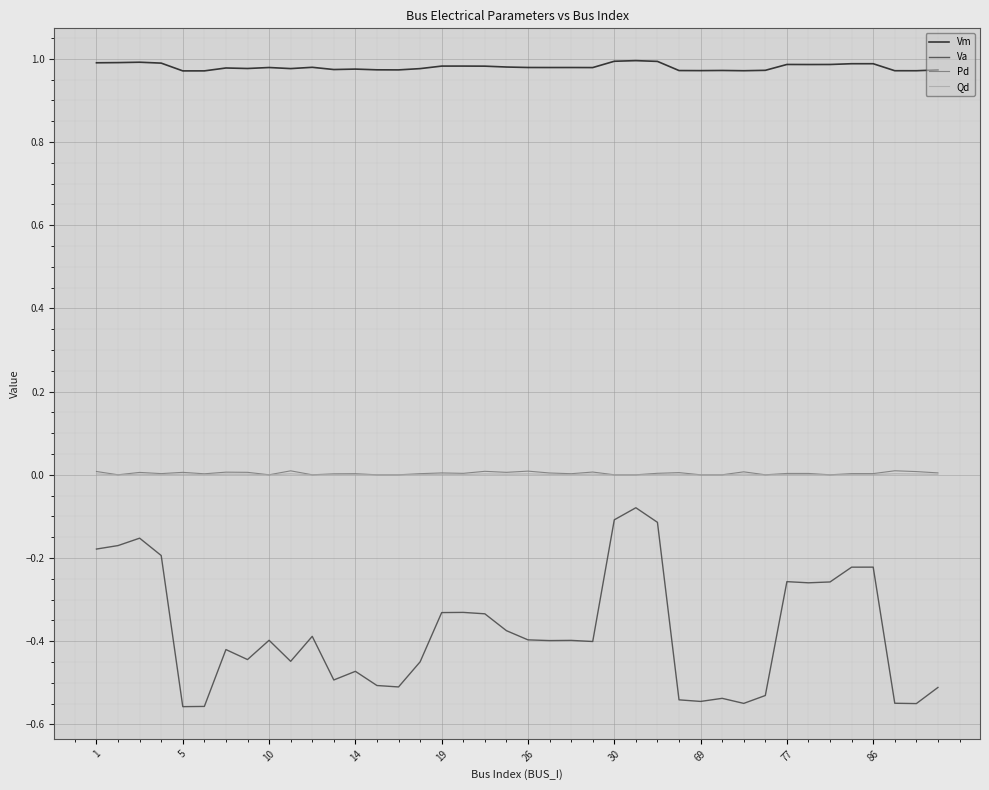

Which series has the largest range (max minus min)?

Va